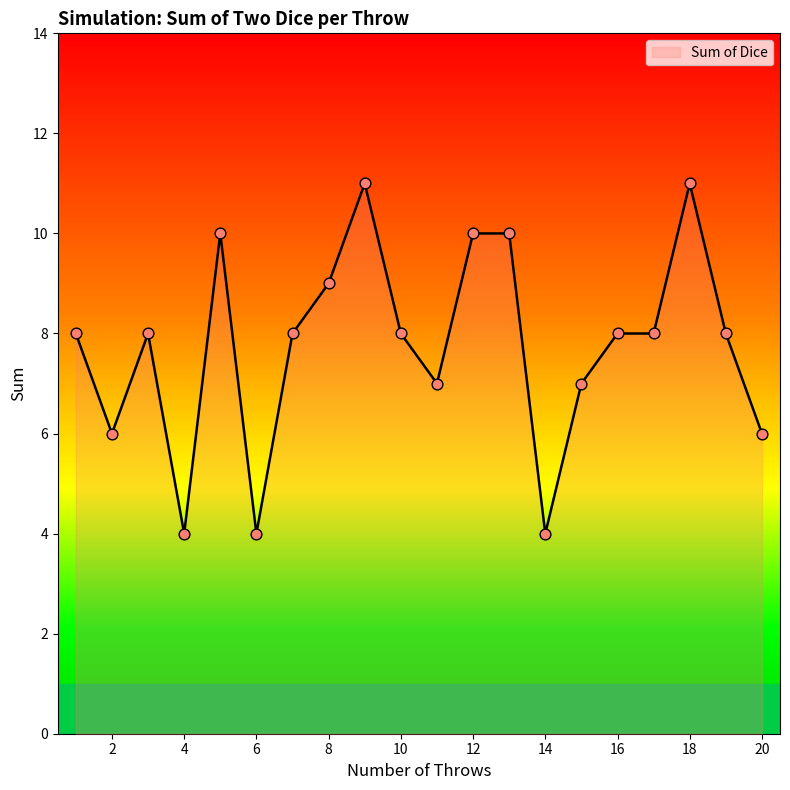

What is the greatest value displayed?

11